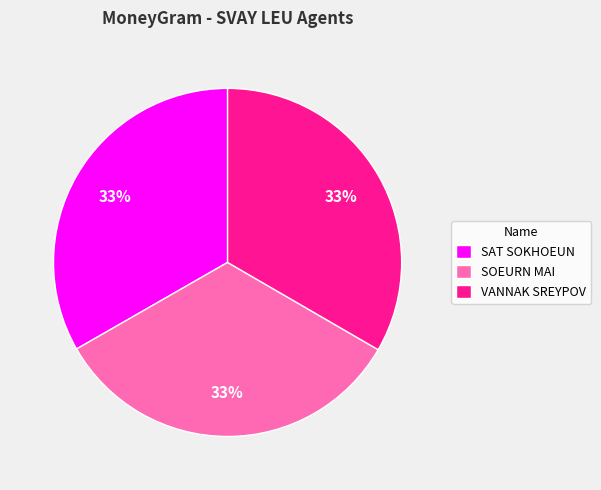

To the nearest percent, what percentage of the pie is SOEURN MAI?

33%